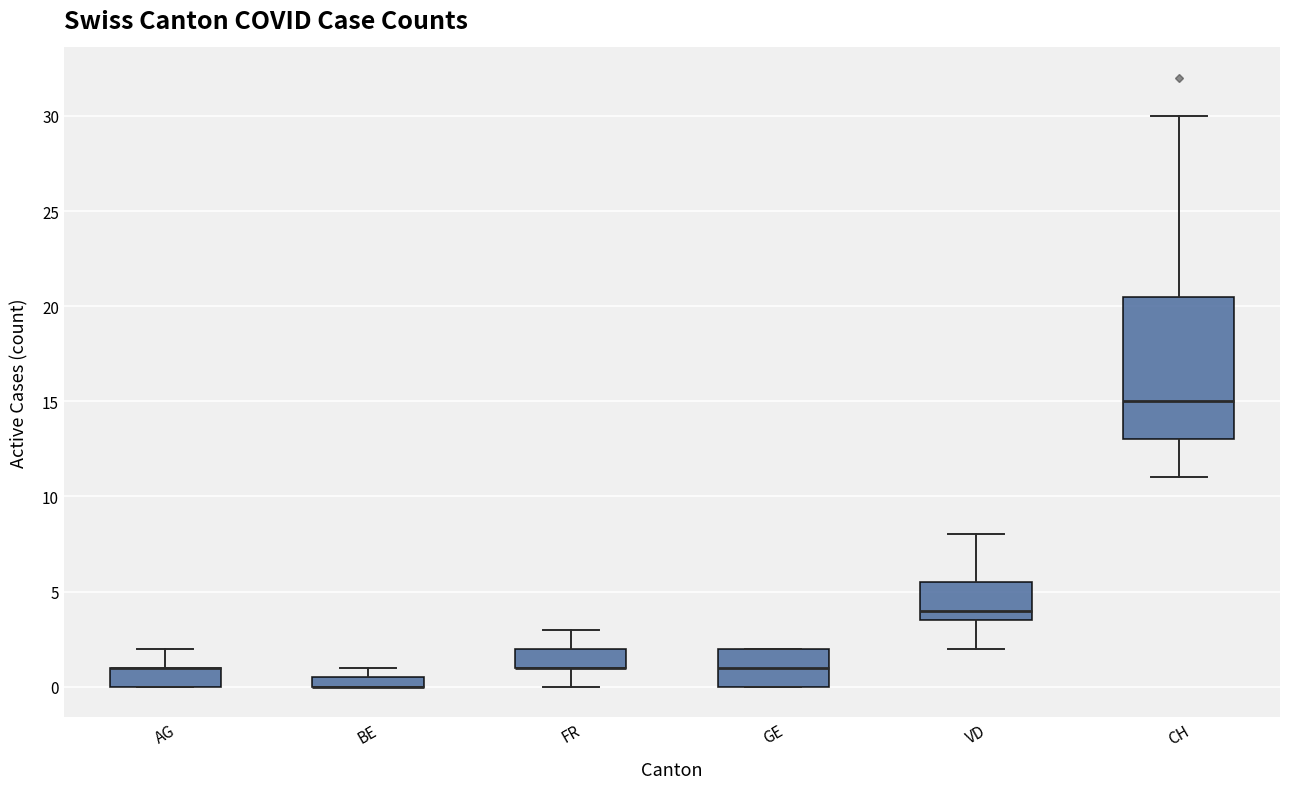

Which box is the tallest, from its lower edge to its upper edge?

CH